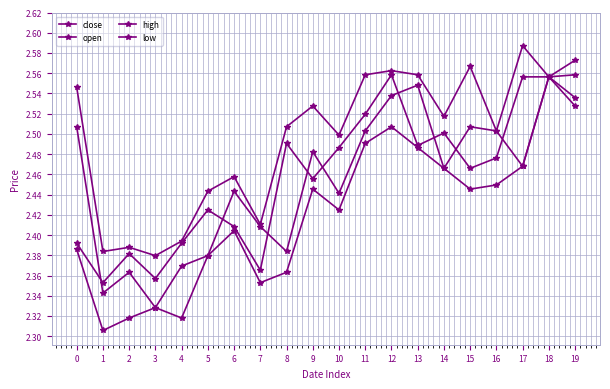

How many data points does each series have?

20